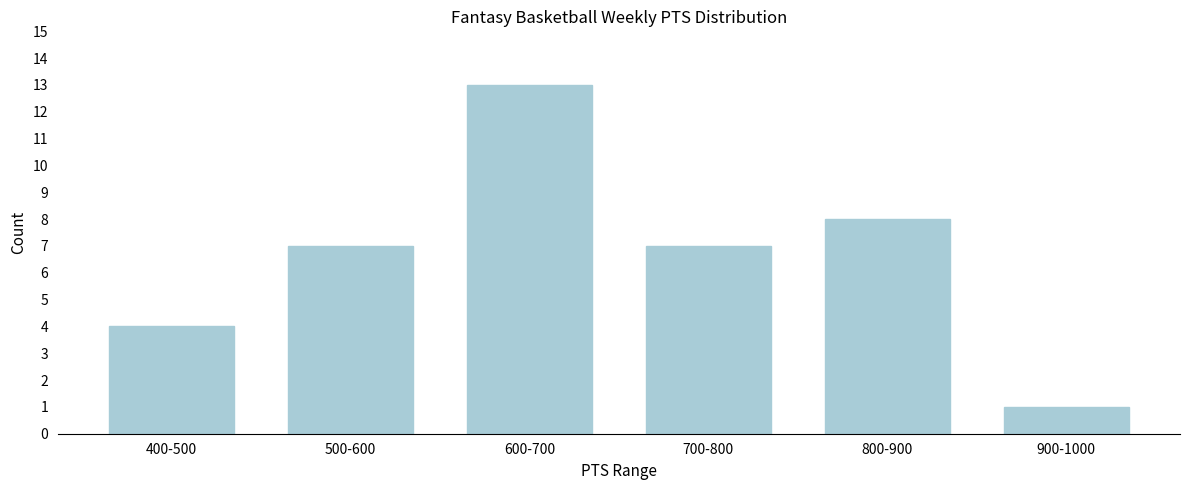

Reading left to right, transcribe all the data shown in this chart.

4	7	13	7	8	1